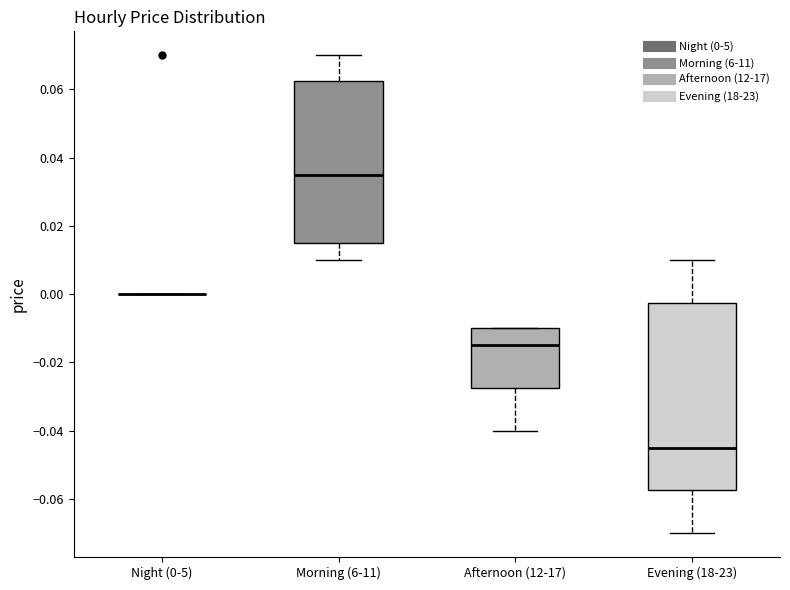

Reading left to right, read every box against the y-axis: the position of its median line, the range the box covers, and the ends of its whiskers. The values are not printed on the chart, so give them approximately, as read against the axis.

Night (0-5): box collapsed to a line at 0.000, whiskers 0.000 to 0.000
Morning (6-11): median 0.036, box 0.016 to 0.062, whiskers 0.010 to 0.070
Afternoon (12-17): median -0.014, box -0.028 to -0.010, whiskers -0.040 to -0.010
Evening (18-23): median -0.044, box -0.058 to -0.002, whiskers -0.070 to 0.010